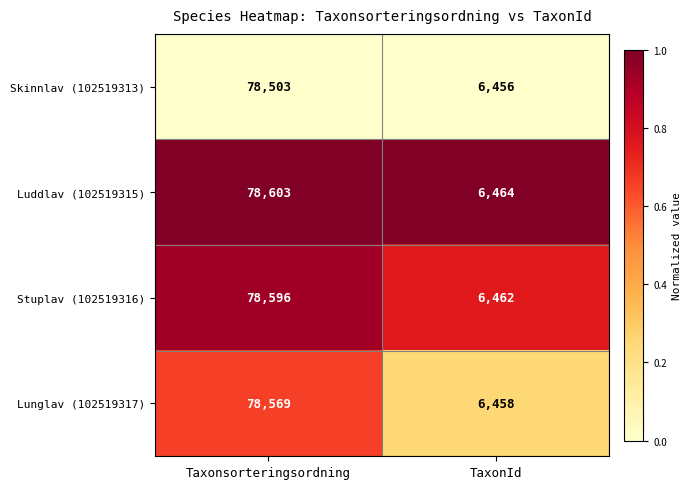

At which category is the sum across all series the highest?

Taxonsorteringsordning